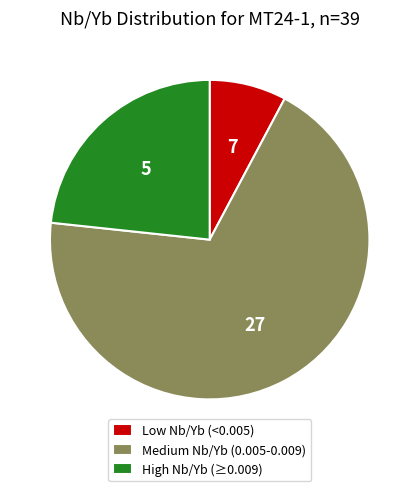

How many segments does this pie chart have?

3